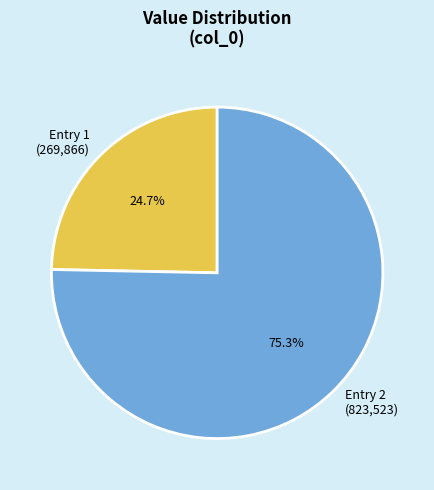

Rank the categories by value from lowest to highest.

Entry 1 (269,866), Entry 2 (823,523)